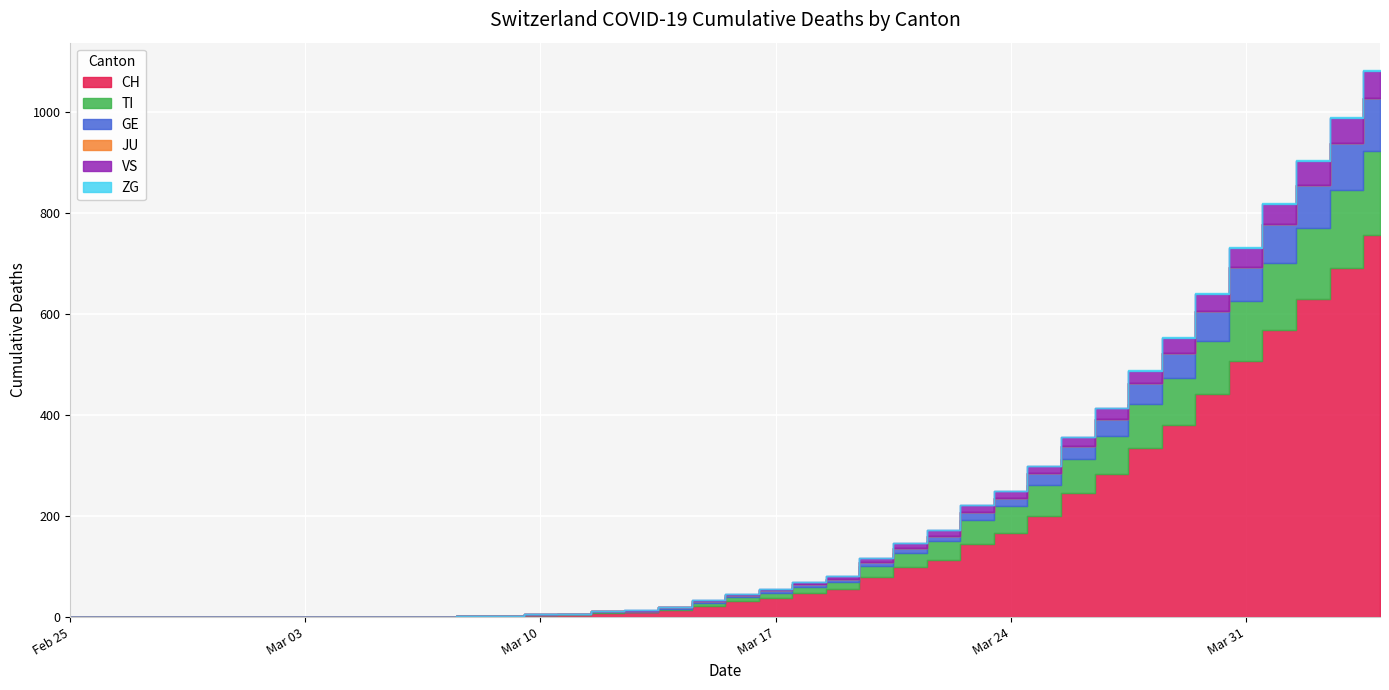

True or false: ZG and CH intersect in this chart.

False